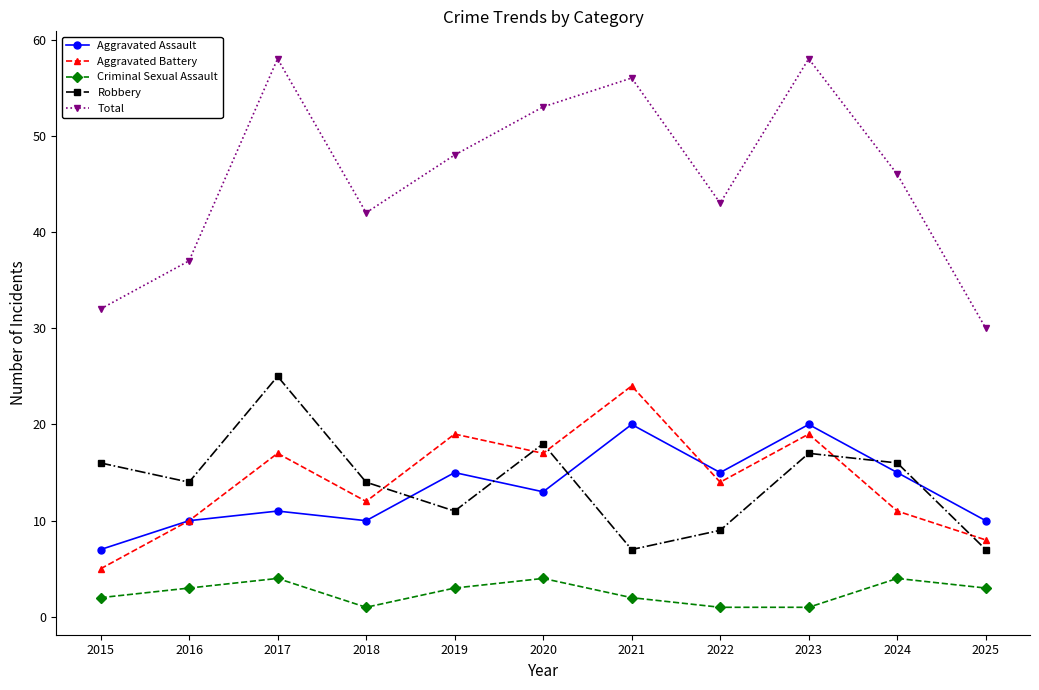

What is the greatest value displayed?

58